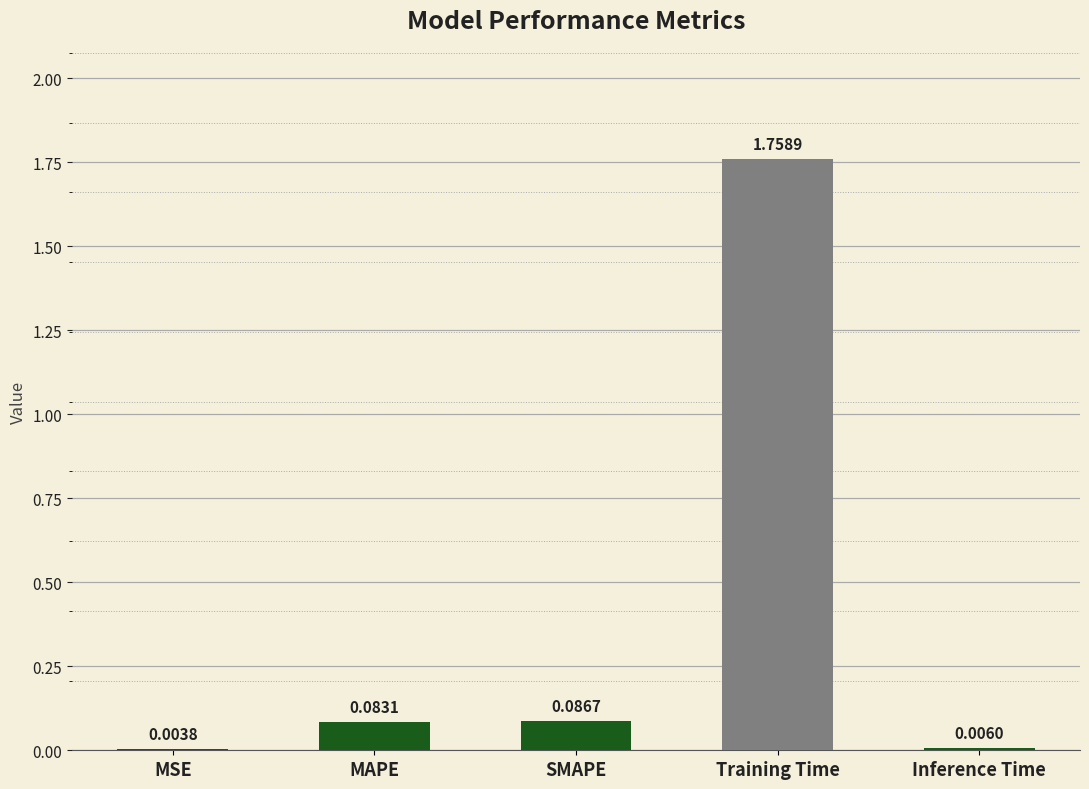

Which category has the highest value across all series?

Training Time